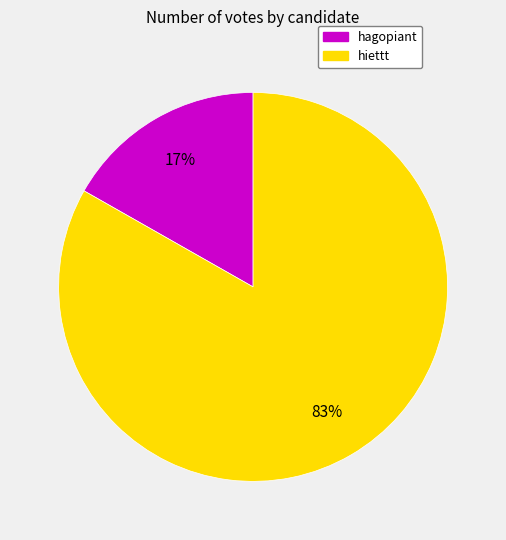

What is the smallest slice in the pie chart?

hagopiant